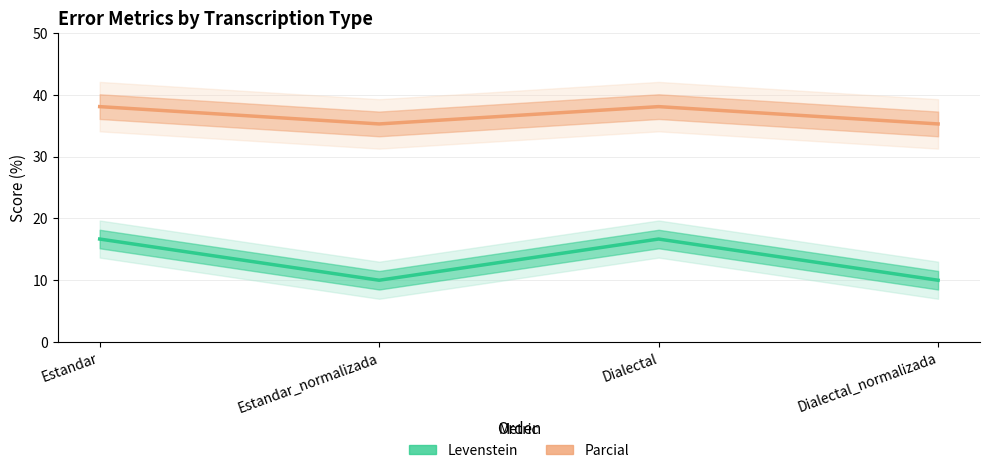

True or false: Parcial has more than 1 interior local peaks.

False